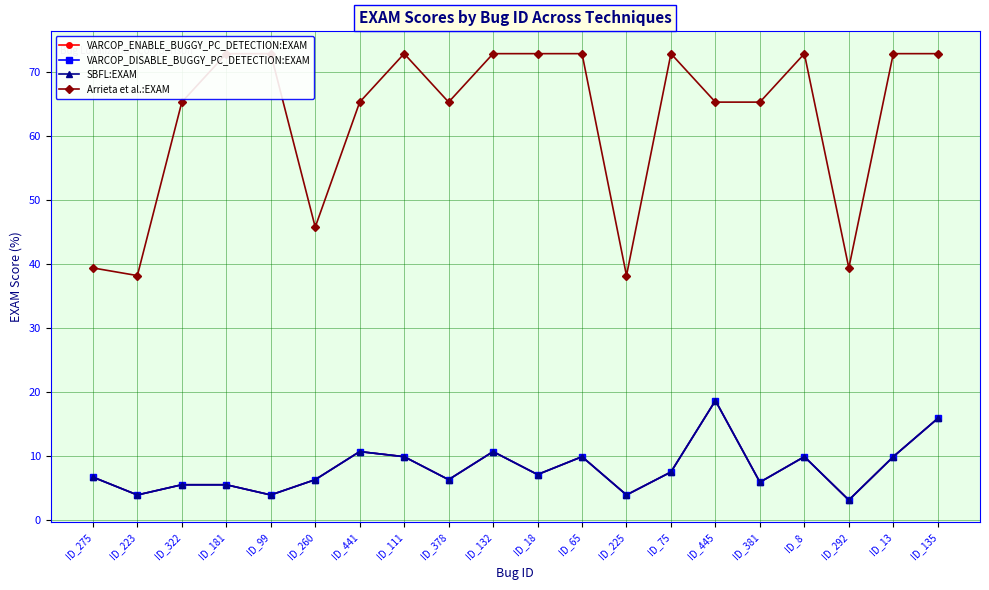

True or false: Arrieta et al.:EXAM and VARCOP_DISABLE_BUGGY_PC_DETECTION:EXAM intersect in this chart.

False